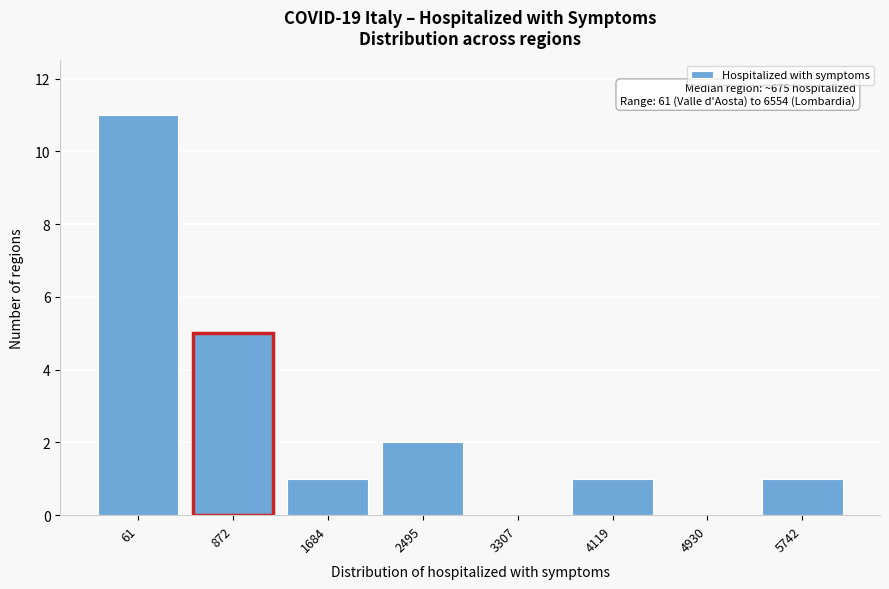

Reading left to right, transcribe all the data shown in this chart.

61=11	872=5	1684=1	2495=2	3307=0	4119=1	4930=0	5742=1